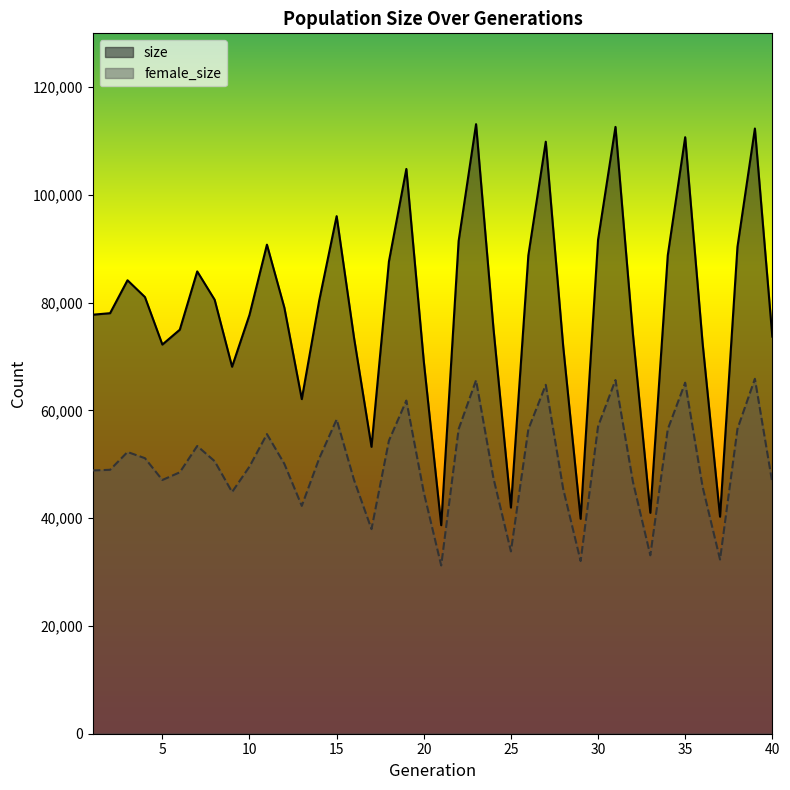

What is the sum of the female_size values at 20 and 38?

101383